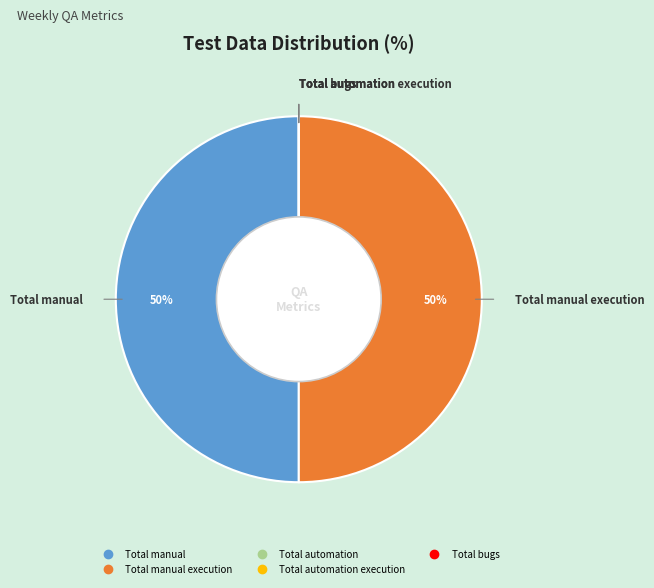

To the nearest percent, what is the difference between the largest and smallest slice percentages?

50%